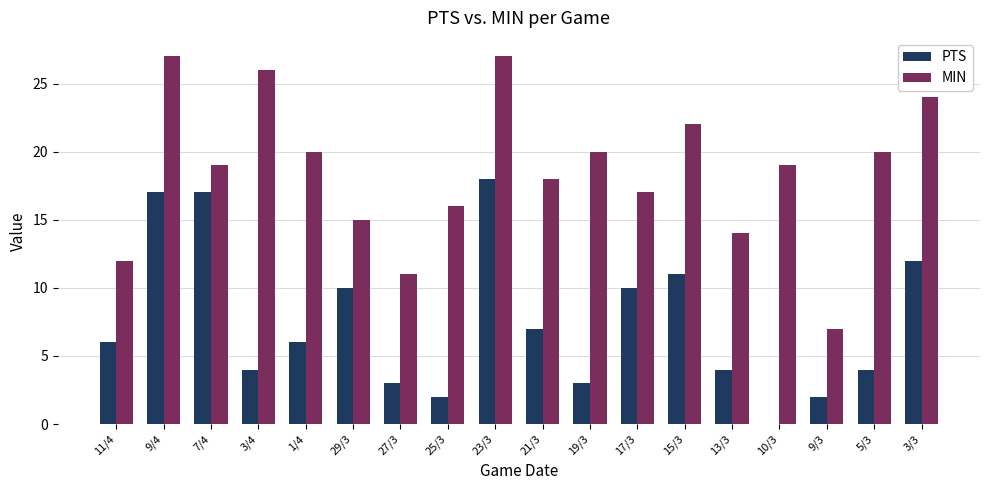

Are the bars grouped side by side (vs. stacked)?

Yes